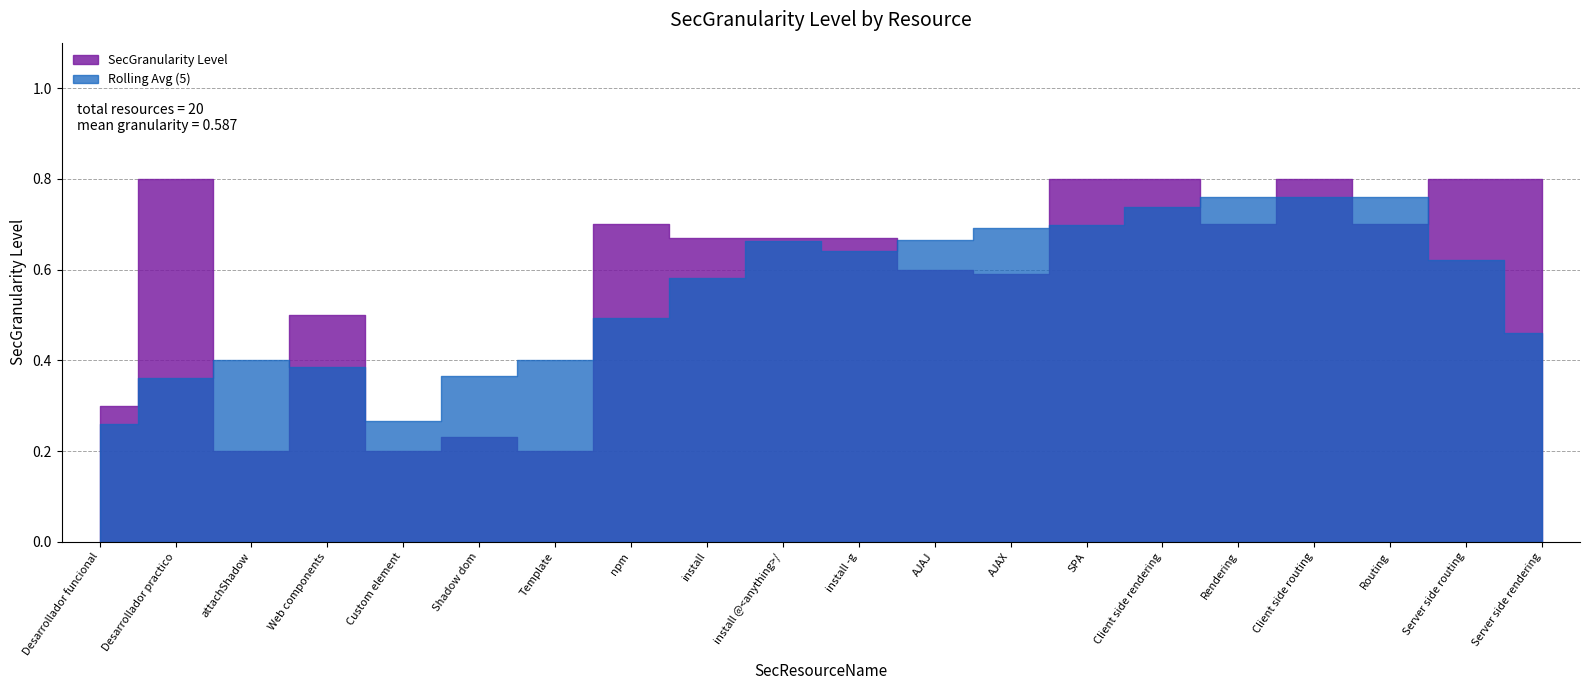

List the labels in order of value, smallest first.

attachShadow, Custom element, Template, Shadow dom, Desarrollador funcional, Web components, AJAX, AJAJ, install, install @<anything>/, install -g, npm, Rendering, Routing, Desarrollador practico, SPA, Client side rendering, Client side routing, Server side routing, Server side rendering